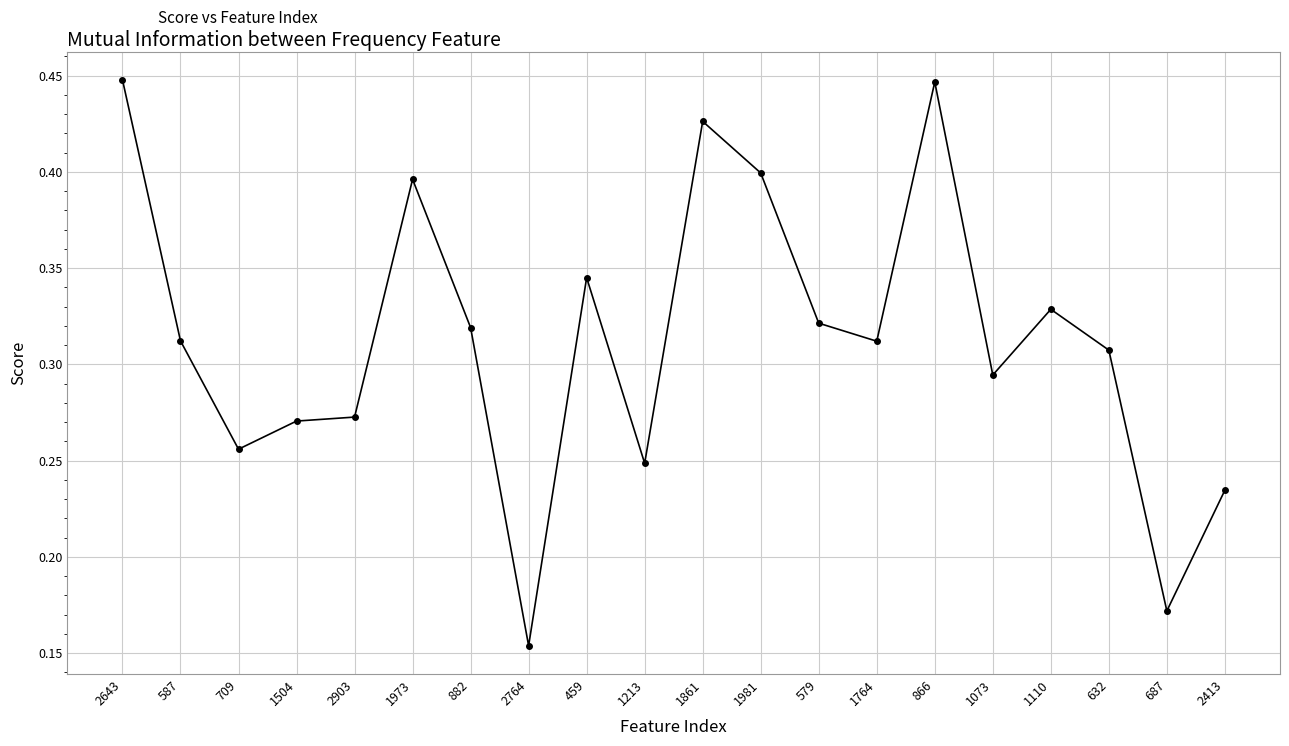

Is it true that the value at 632 is 0.1?

False